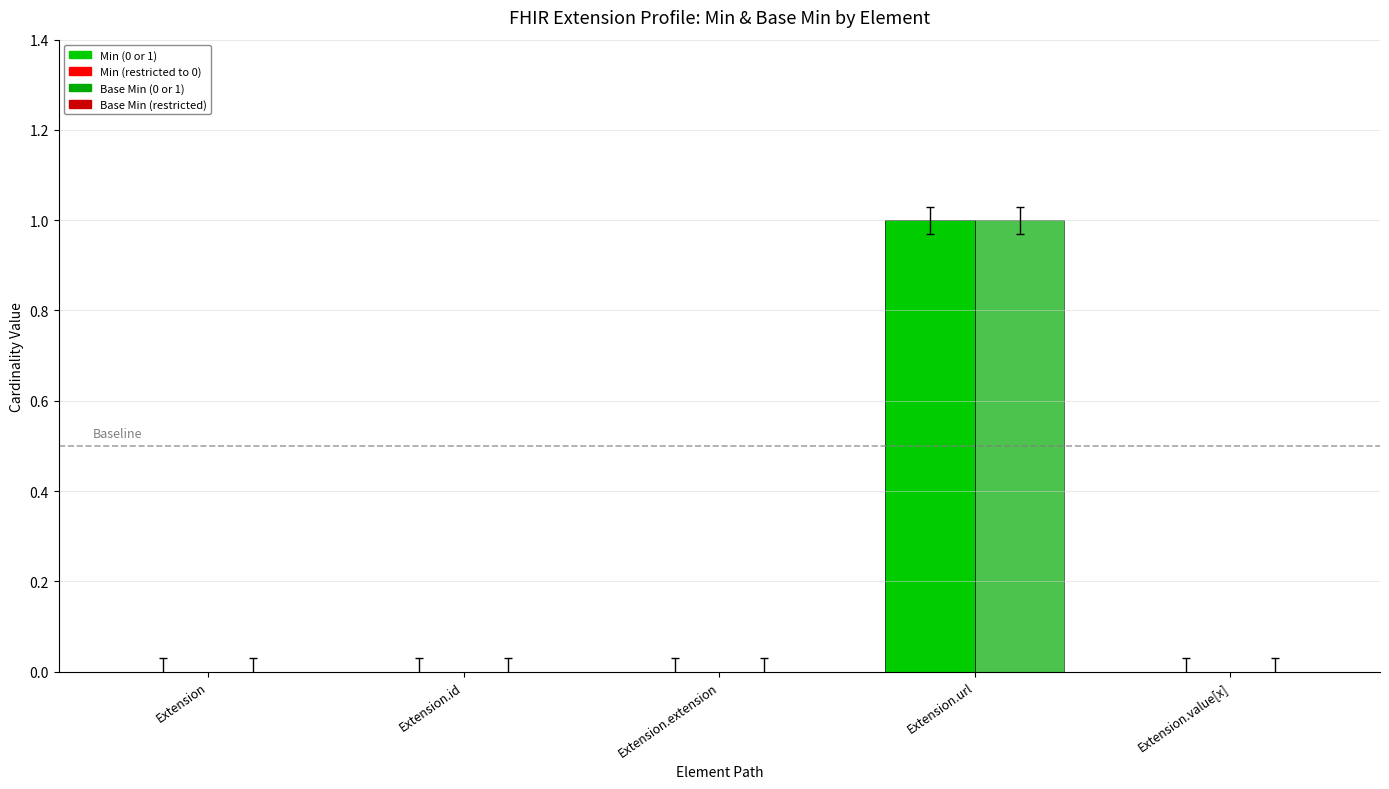

The value of Min at Extension.id is 0. True or false?

True